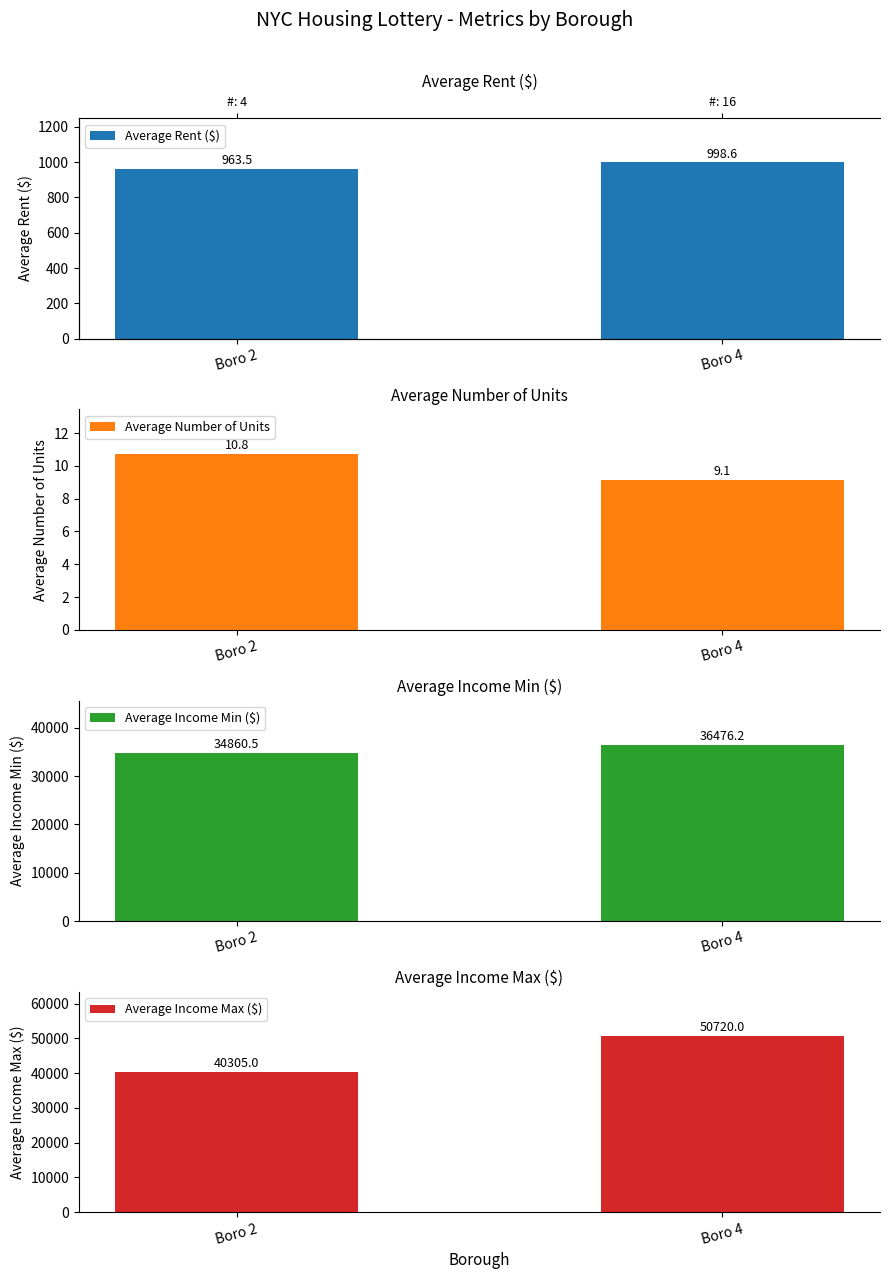

Are the bars horizontal?

No